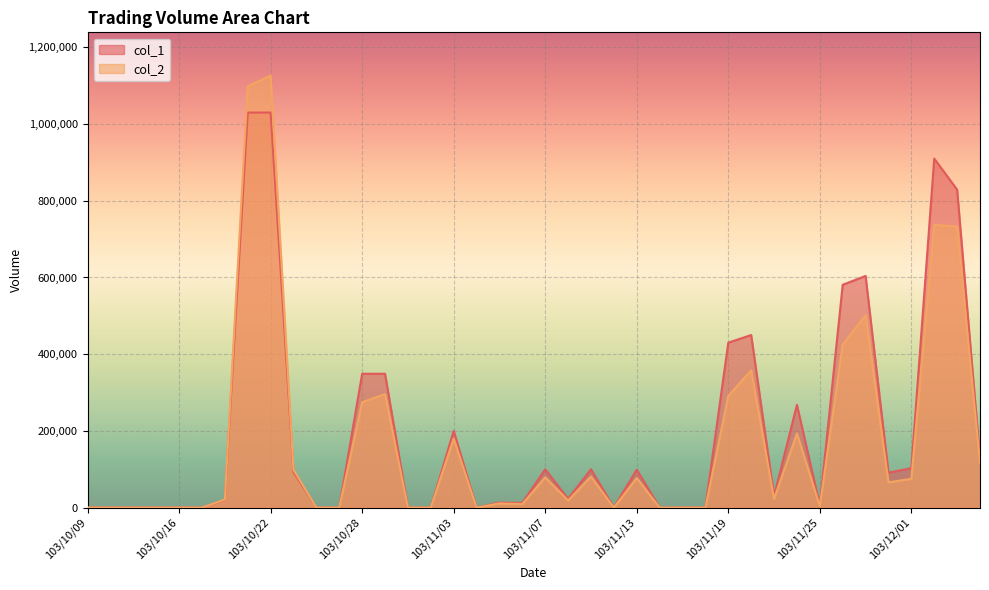

What is the label of the 7th point from the left?

103/10/20